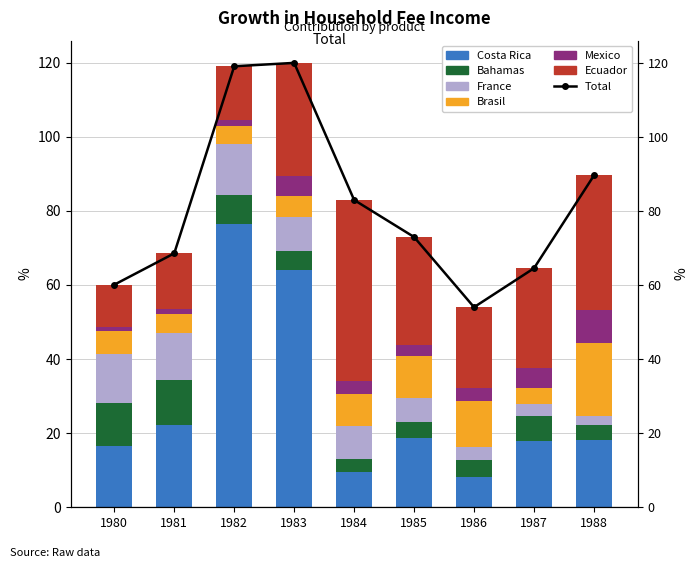

Between 1986 and 1981, which is larger?

1981